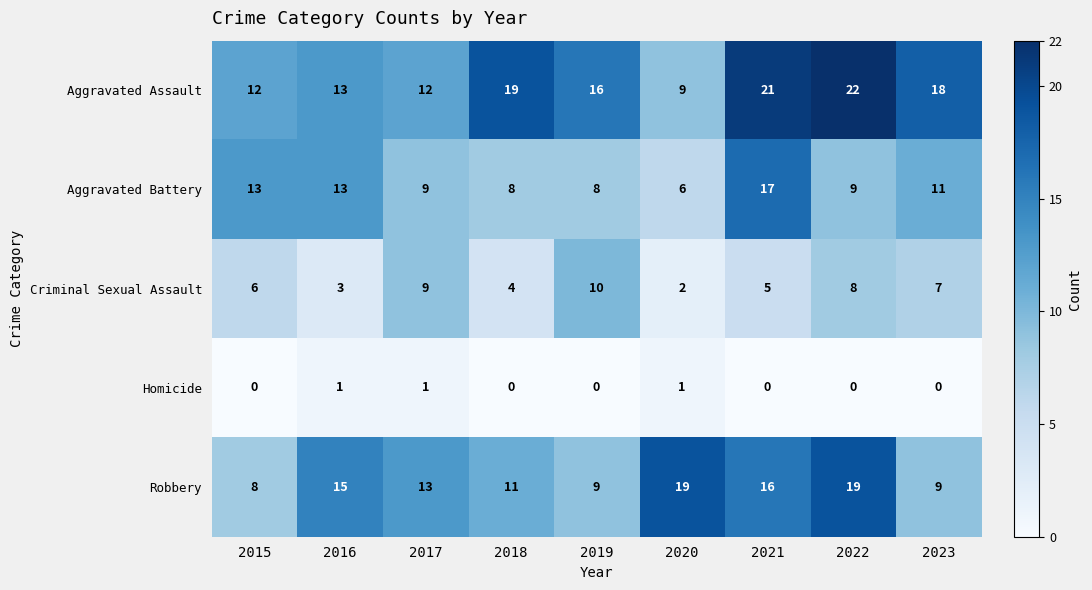

Which series changed the most between 2017 and 2023?

Aggravated Assault